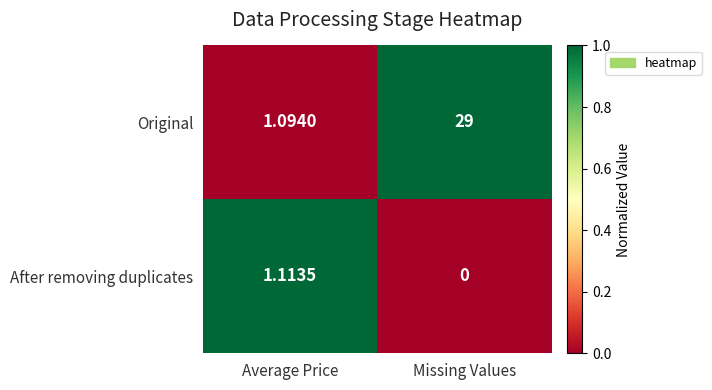

Where is Original nearest to the value 15?

Average Price